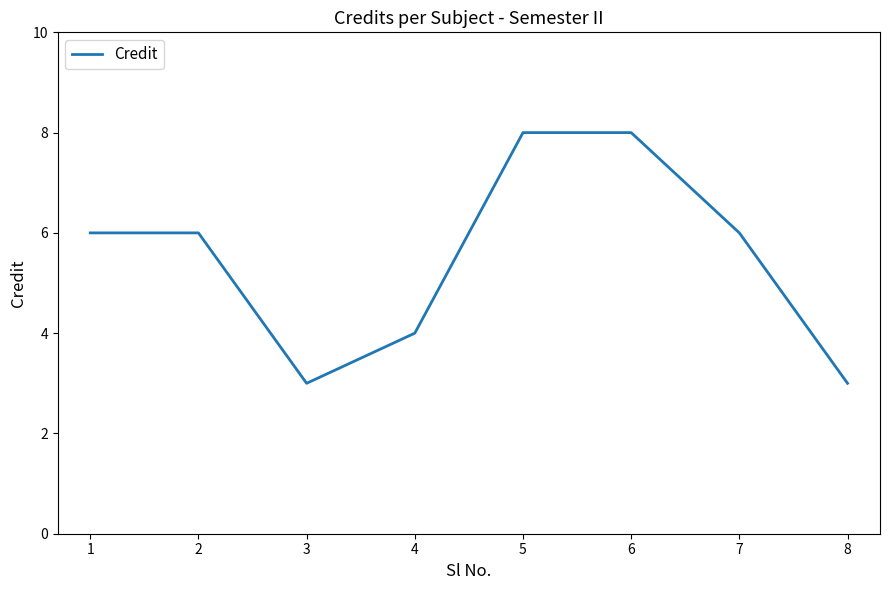

Where is the first local minimum?

3